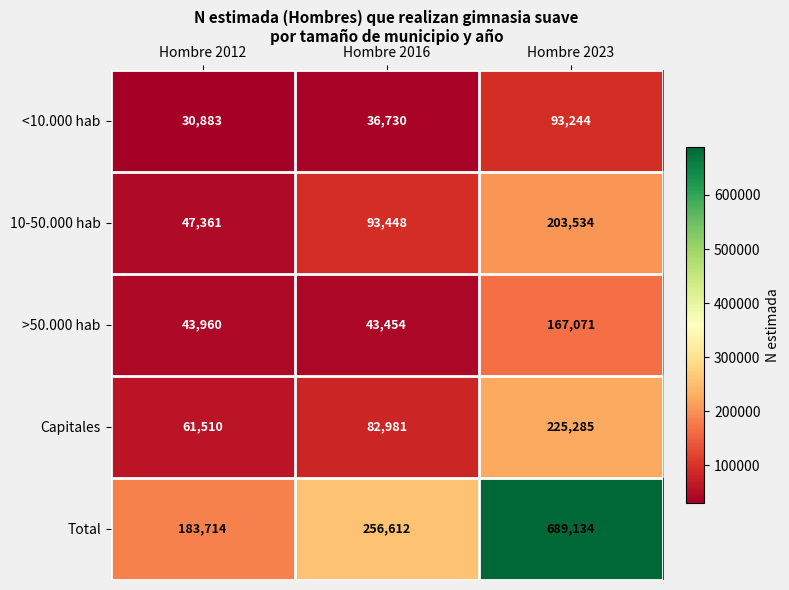

Which series has the largest total across all categories?

Total